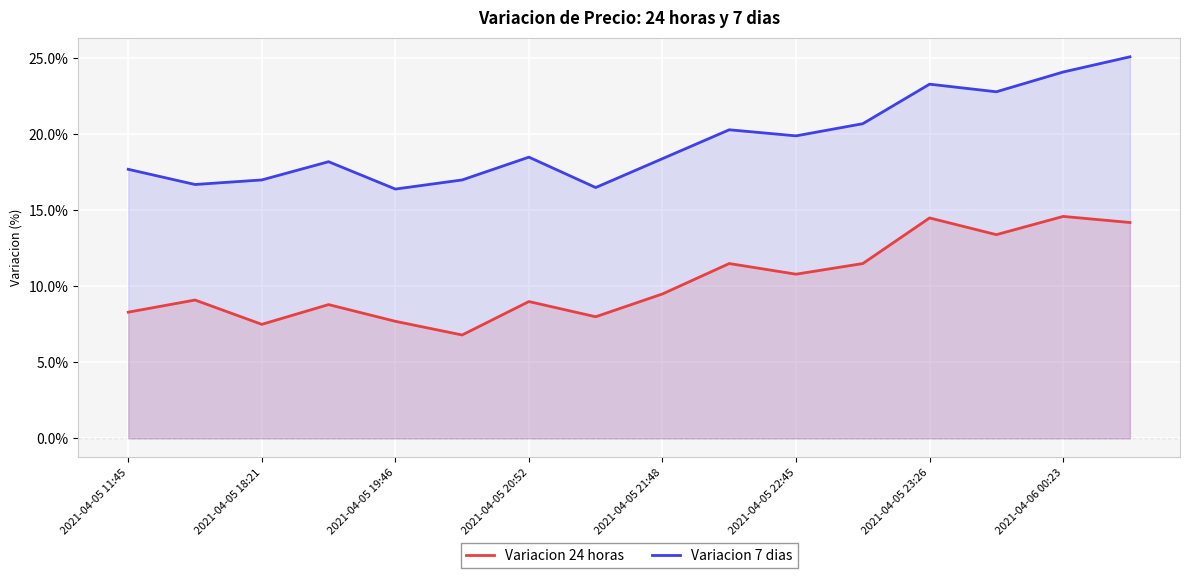

How many interior local peaks does the Variacion 7 dias series have?

4